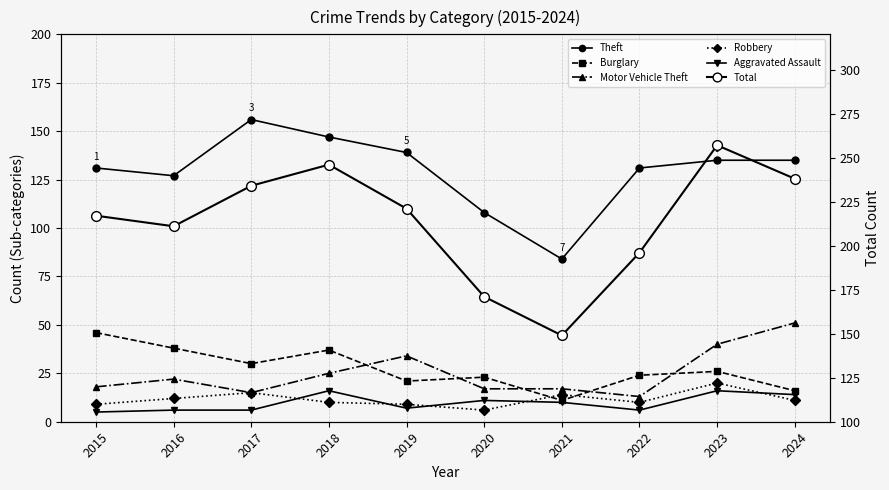

At which label does Aggravated Assault reach its peak?

2018